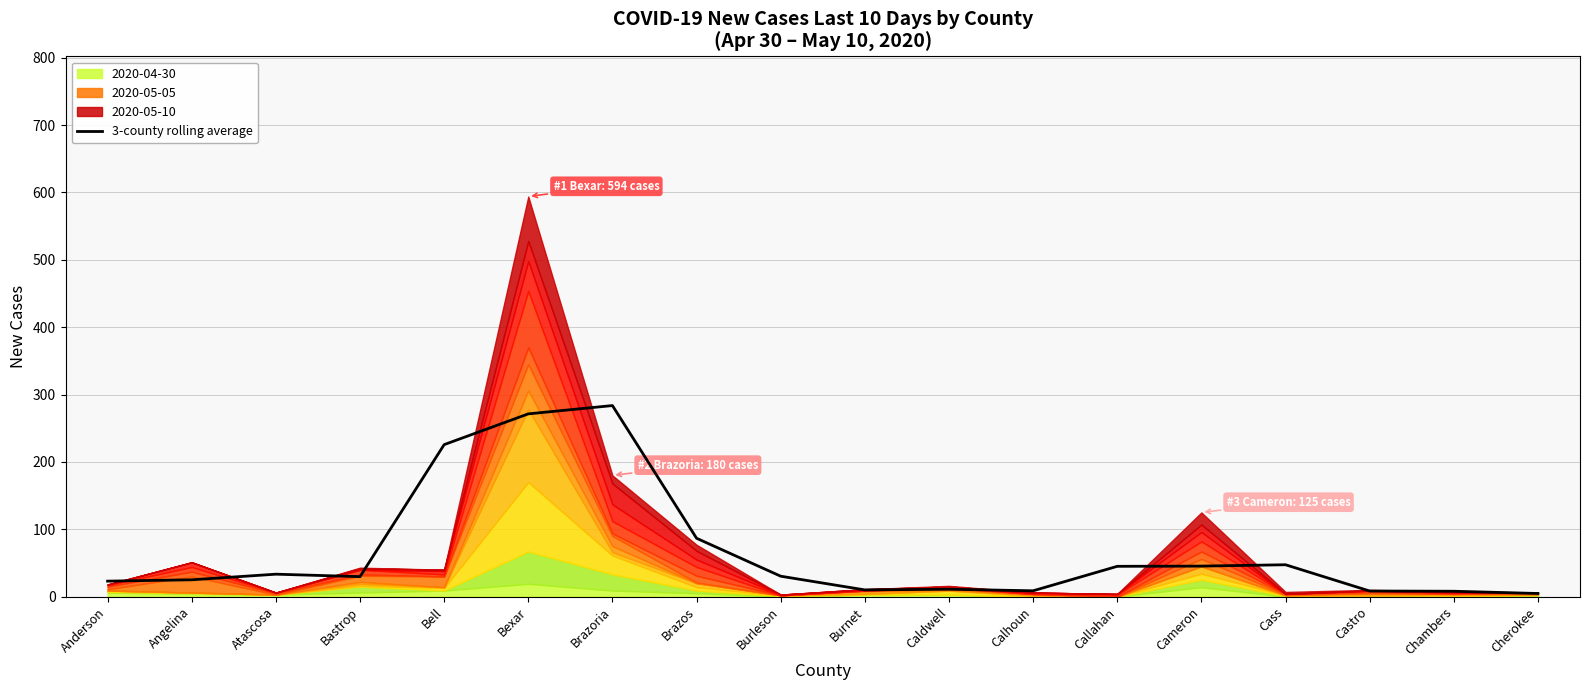

Which has a higher value, Brazoria or Callahan?

Brazoria